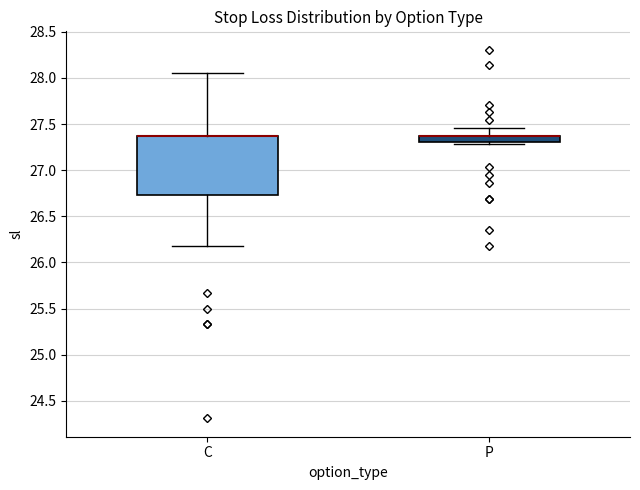

Which box is the tallest, from its lower edge to its upper edge?

C